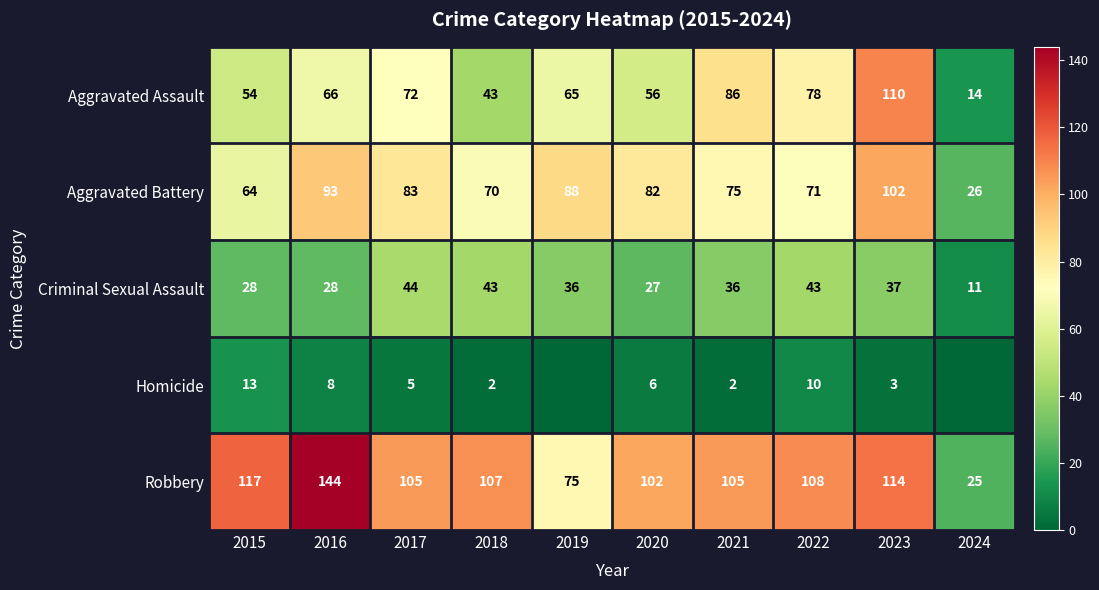

What is the total value across all series at 2023?

366